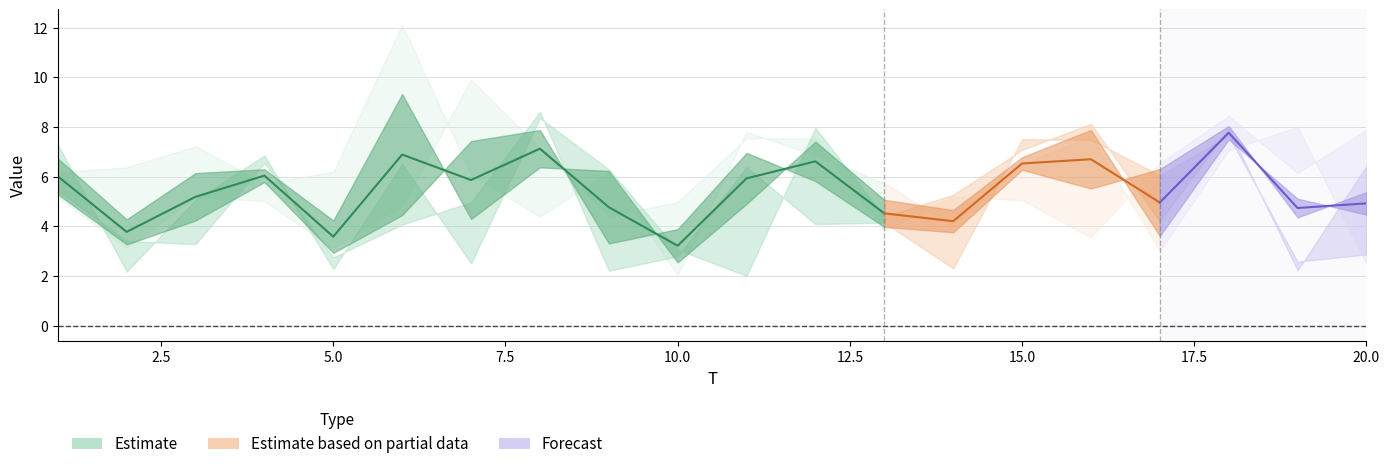

Between 18 and 19, which series saw the biggest shift?

FC